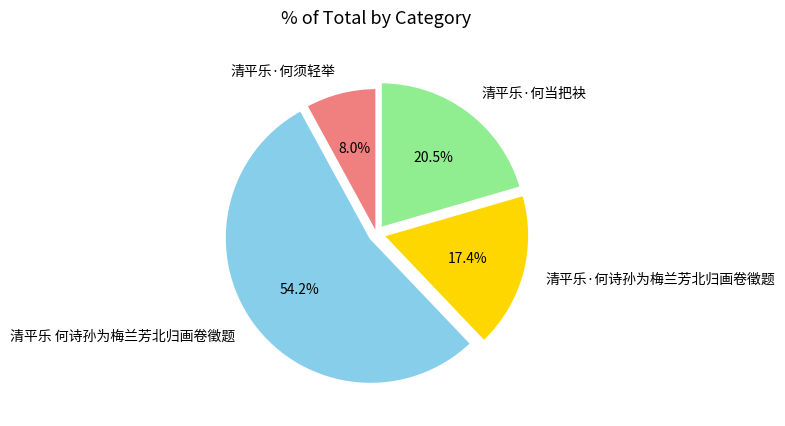

Which slice is the largest?

清平乐 何诗孙为梅兰芳北归画卷徵题